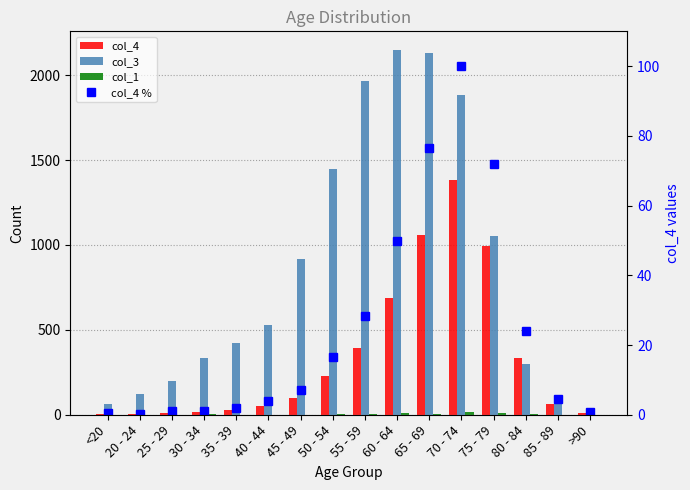

What is the value of the col_1 bar at the 14th from the left?

4.0